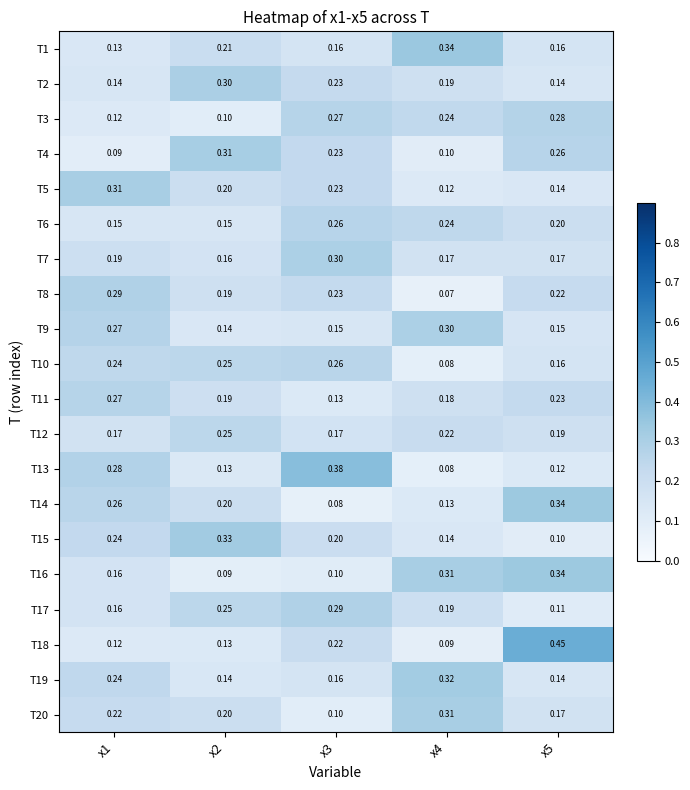

Which category has the lowest value across all series?

x4